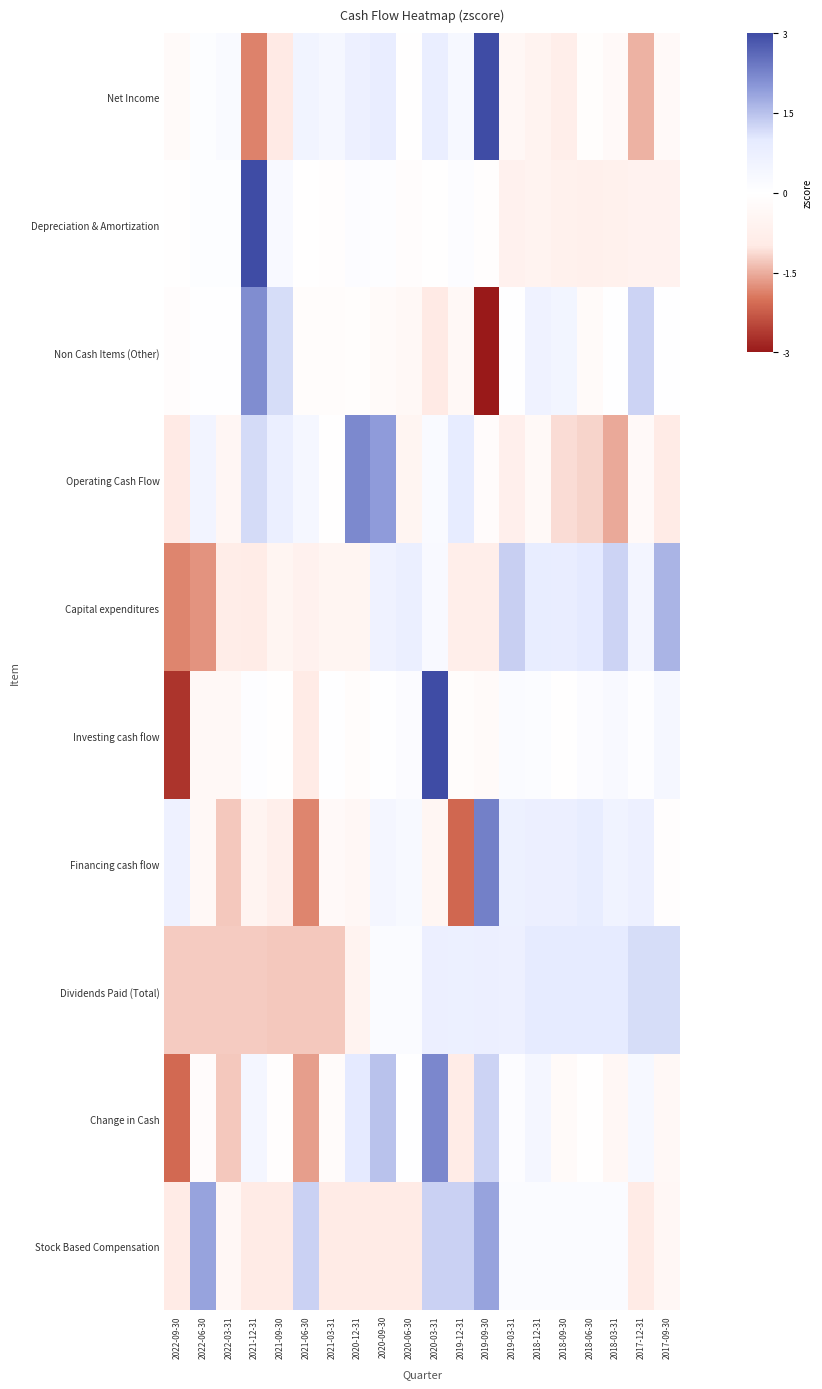

What is the greatest value displayed?

3.0